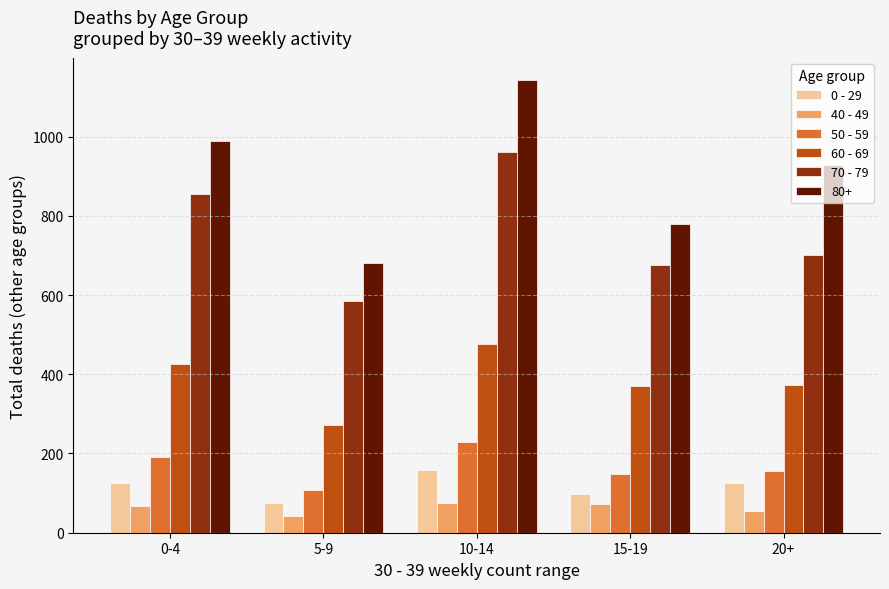

Count the number of categories in the chart.

5